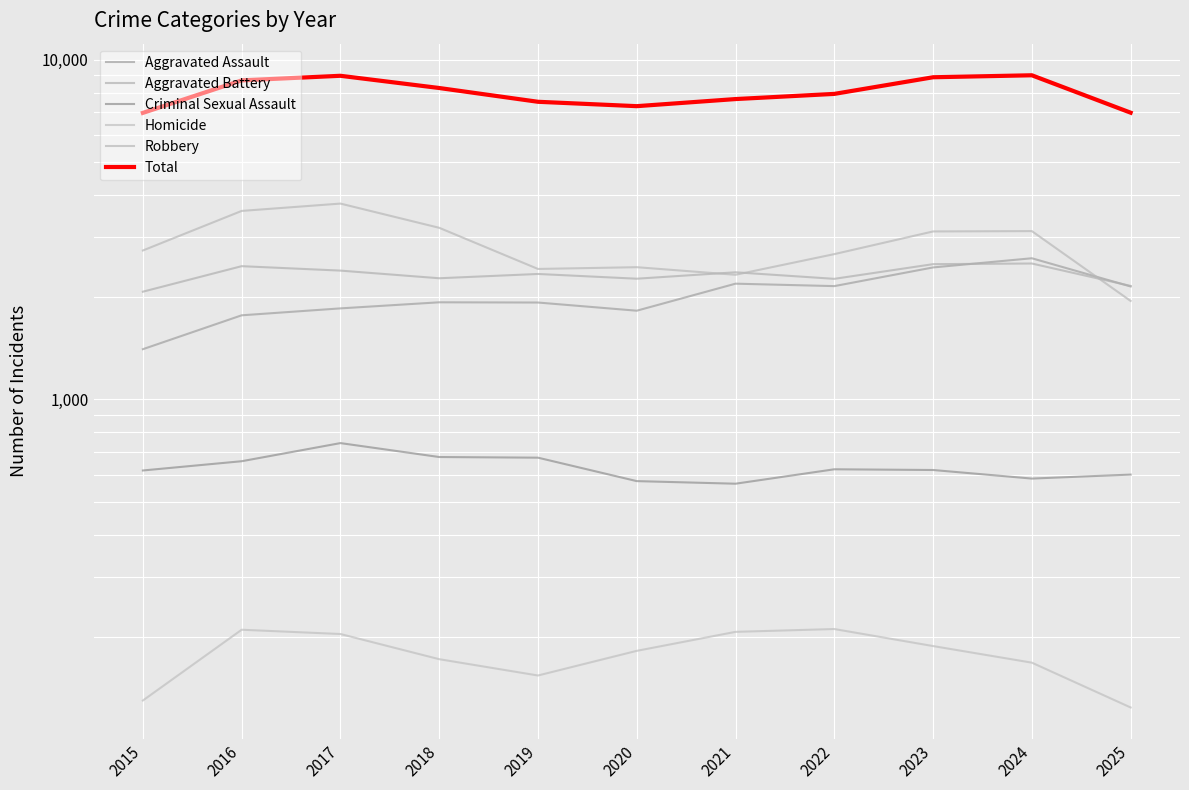

Which label corresponds to the largest value in the chart?

2024